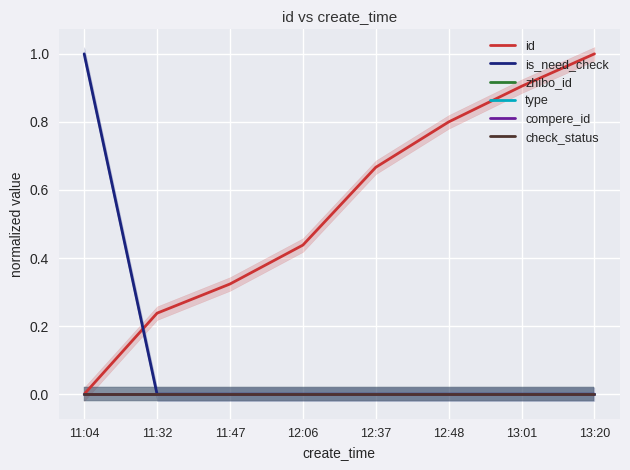

Reading left to right, list all the values displayed in this chart.

id: 11:04=0.0	11:32=0.2	11:47=0.3	12:06=0.4	12:37=0.7	12:48=0.8	13:01=0.9	13:20=1.0
is_need_check: 11:04=1.0	11:32=0.0	11:47=0.0	12:06=0.0	12:37=0.0	12:48=0.0	13:01=0.0	13:20=0.0
zhibo_id: 11:04=0.0	11:32=0.0	11:47=0.0	12:06=0.0	12:37=0.0	12:48=0.0	13:01=0.0	13:20=0.0
type: 11:04=0.0	11:32=0.0	11:47=0.0	12:06=0.0	12:37=0.0	12:48=0.0	13:01=0.0	13:20=0.0
compere_id: 11:04=0.0	11:32=0.0	11:47=0.0	12:06=0.0	12:37=0.0	12:48=0.0	13:01=0.0	13:20=0.0
check_status: 11:04=0.0	11:32=0.0	11:47=0.0	12:06=0.0	12:37=0.0	12:48=0.0	13:01=0.0	13:20=0.0